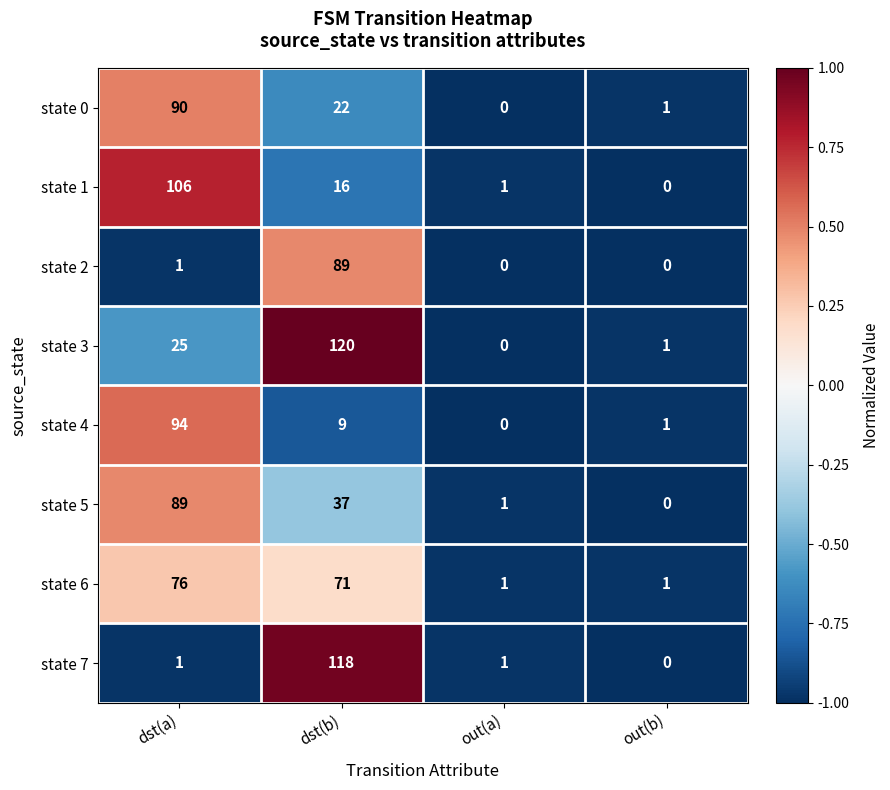

How many values in state 2 are above zero?

2